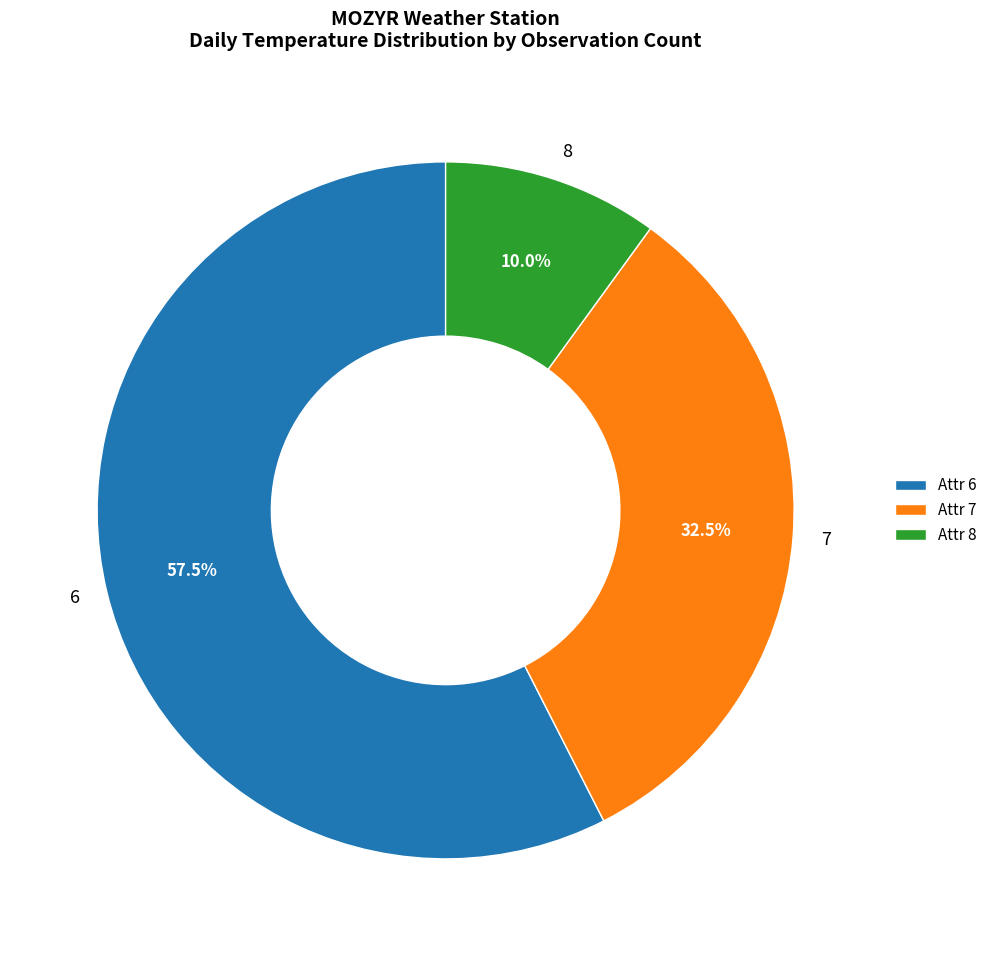

Approximately how many times larger is the value at 8 compared to 7?

0.3